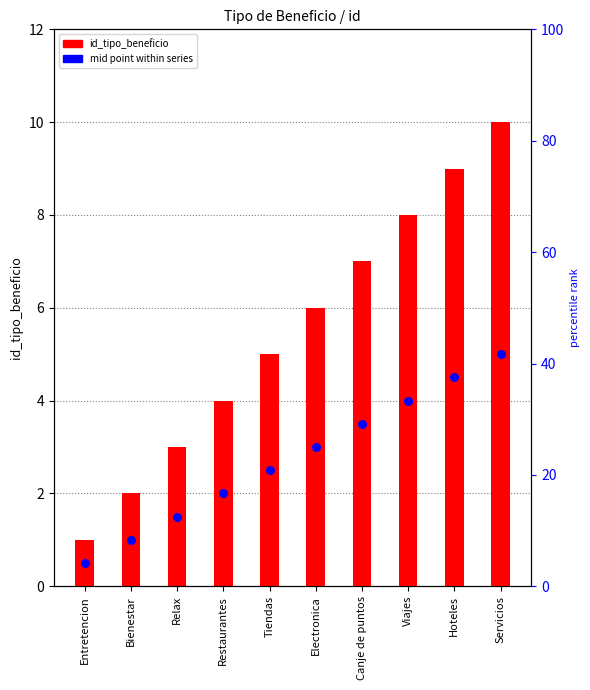

Which series contains the lowest Y value?

mid_point